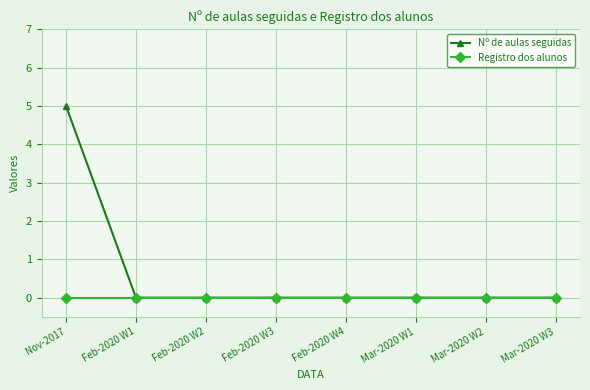

How many lines are shown in the chart?

2